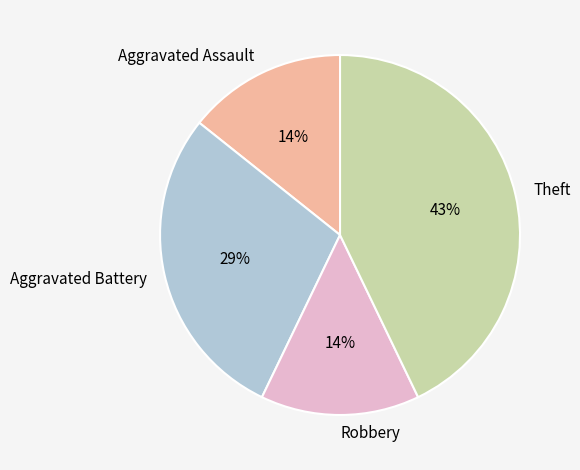

To the nearest percent, what percentage of the pie is Theft?

43%